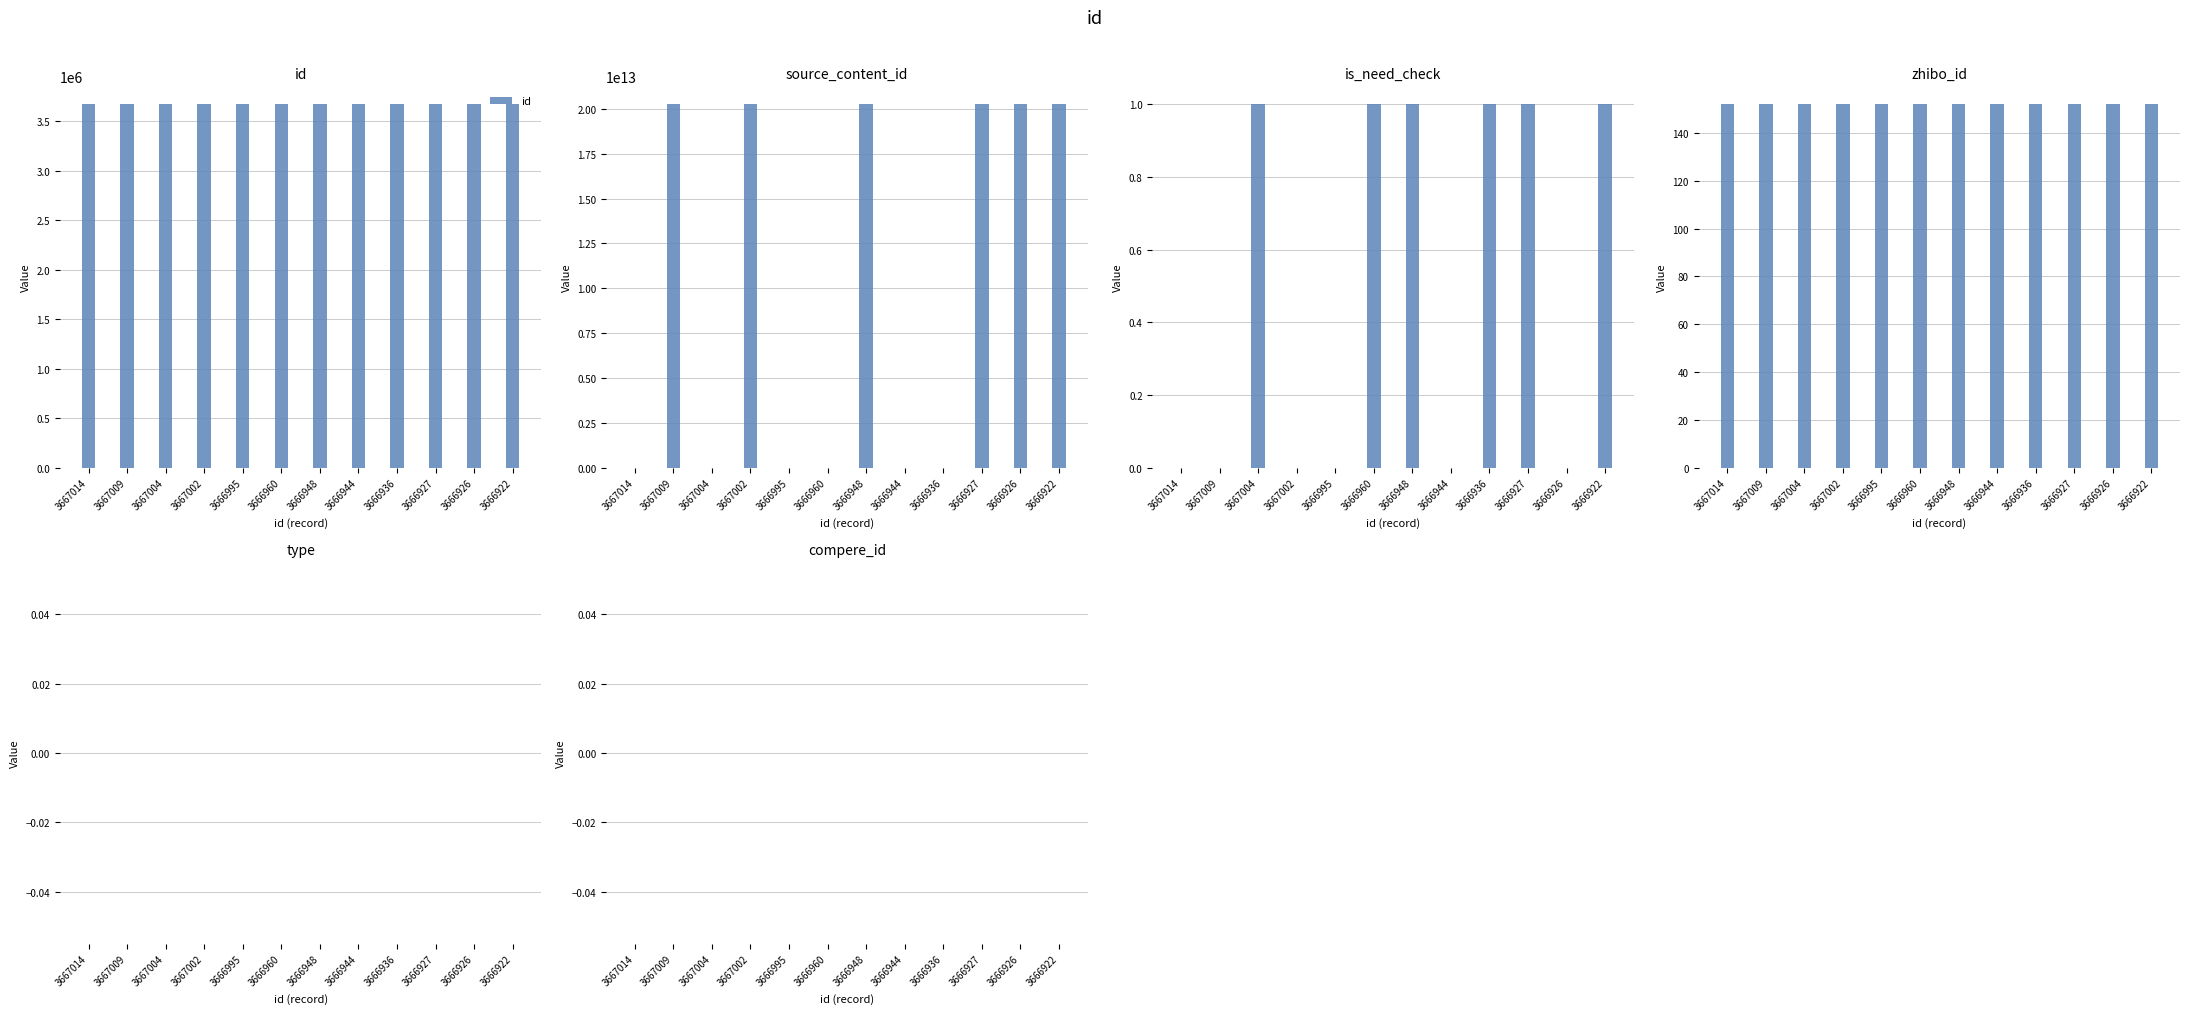

Reading left to right, transcribe all the data shown in this chart.

id: 3667014	3667009	3667004	3667002	3666995	3666960	3666948	3666944	3666936	3666927	3666926	3666922
source_content_id: 0	20240623203209	0	20240623200013	0	0	20240623174326	0	0	20240623170600	20240623170049	20240623165303
is_need_check: 0	0	1	0	0	1	1	0	1	1	0	1
zhibo_id: 152	152	152	152	152	152	152	152	152	152	152	152
type: 0	0	0	0	0	0	0	0	0	0	0	0
compere_id: 0	0	0	0	0	0	0	0	0	0	0	0